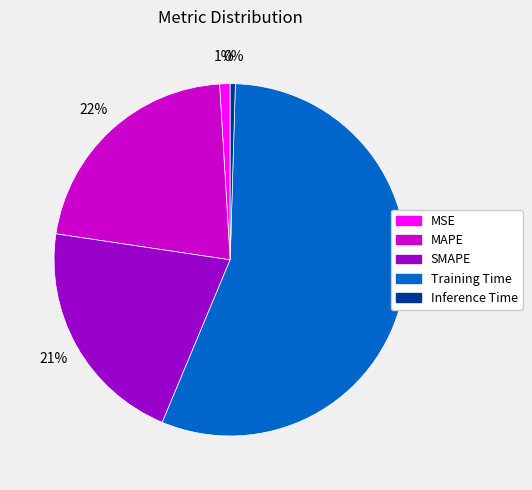

The MSE slice represents 8% of the pie. True or false?

False